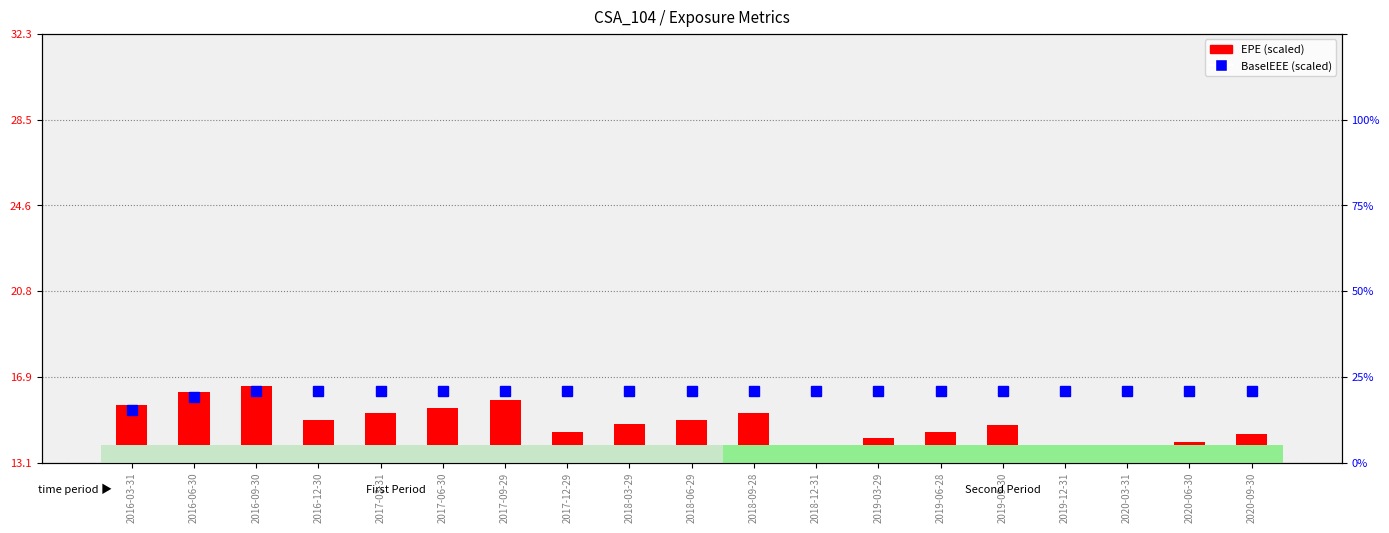

What is the difference between the second highest and minimum values in the EPE series?

2.7